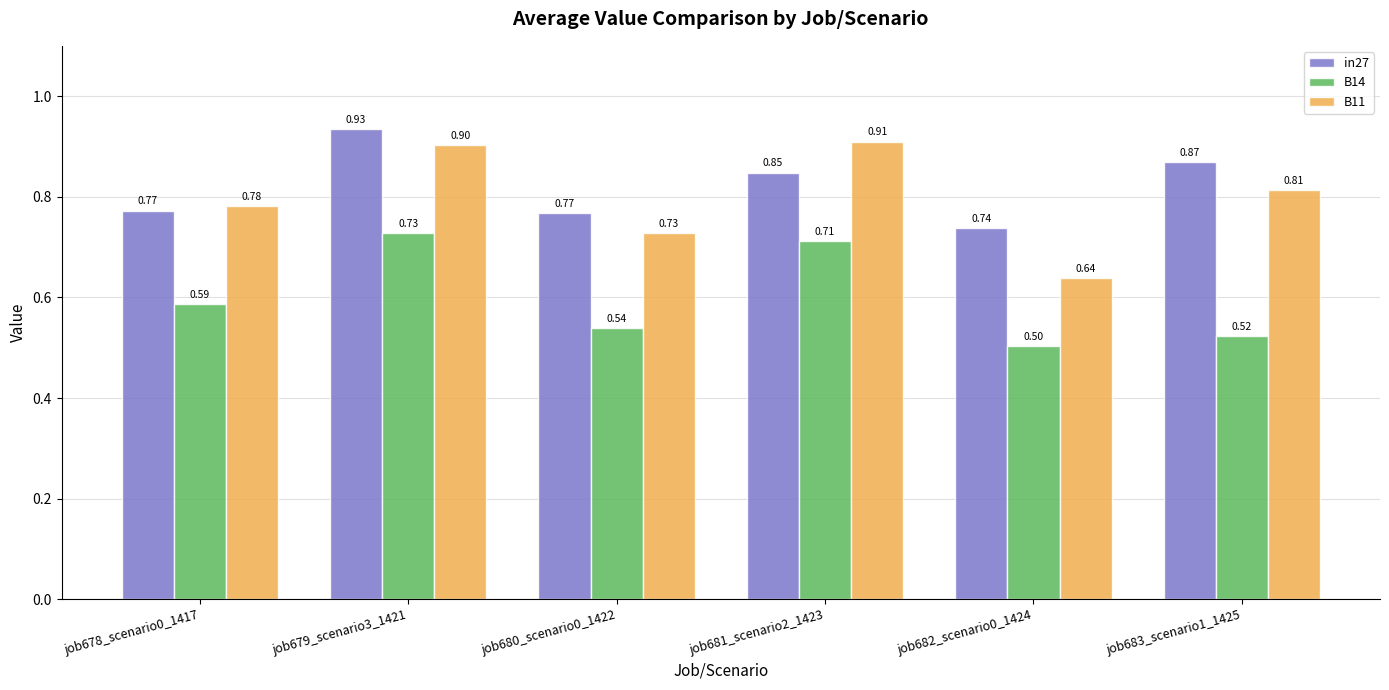

Rank the categories by B14 value from lowest to highest.

job682_scenario0_1424, job683_scenario1_1425, job680_scenario0_1422, job678_scenario0_1417, job681_scenario2_1423, job679_scenario3_1421